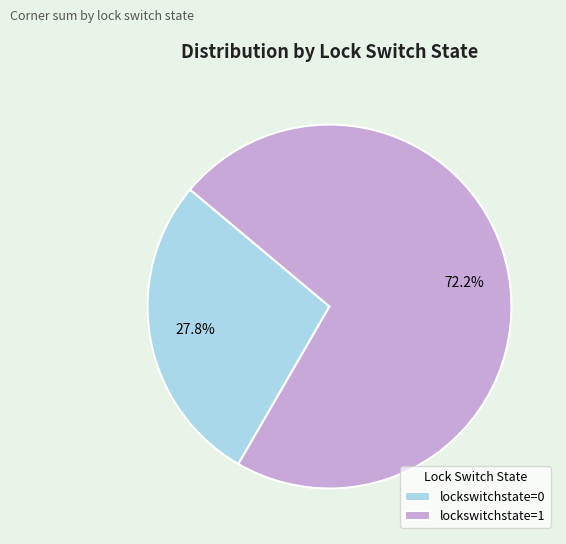

What percentage is the lockswitchstate=0 slice, to the nearest percent?

28%